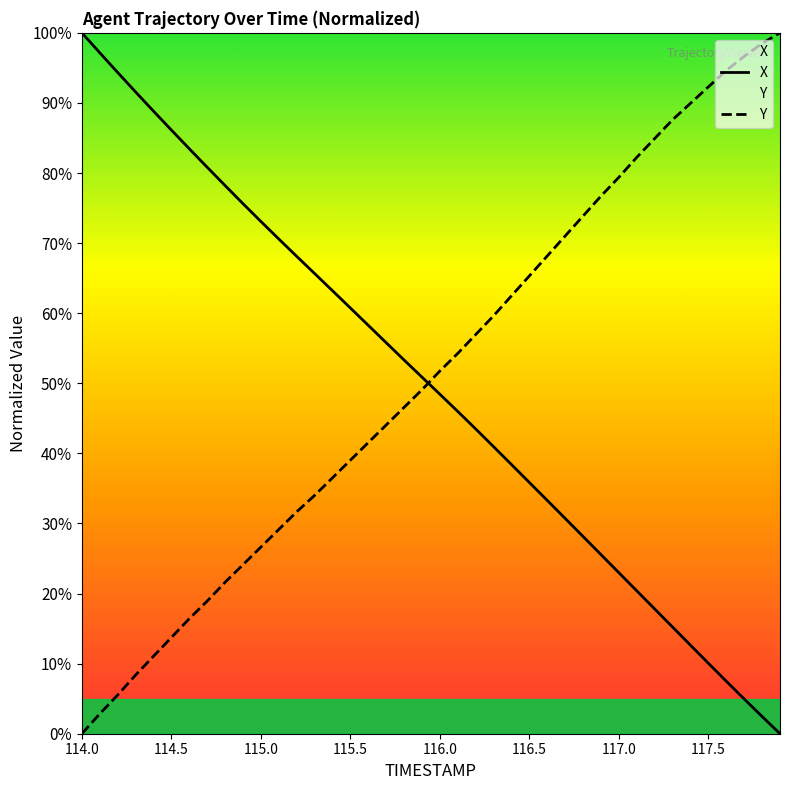

True or false: X has a value of 50.5 at 117.0.

False